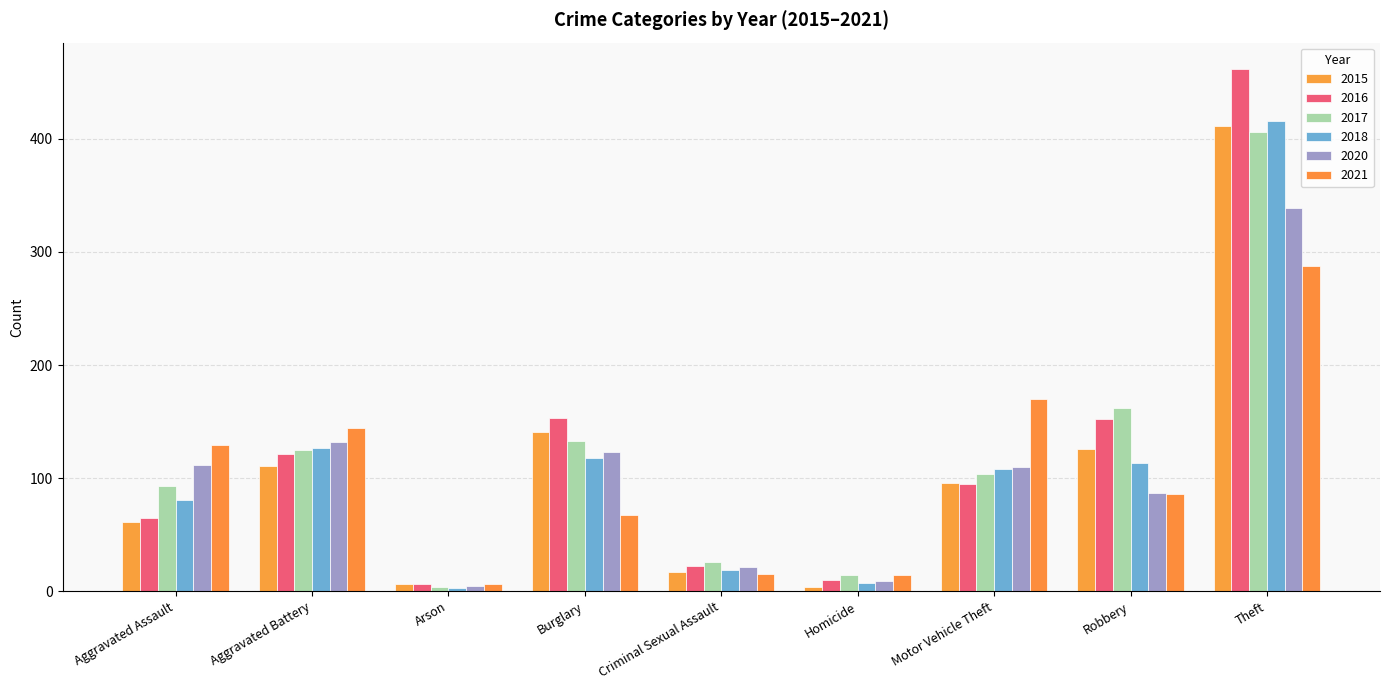

Where does the 2016 series first go above 95?

Aggravated Battery